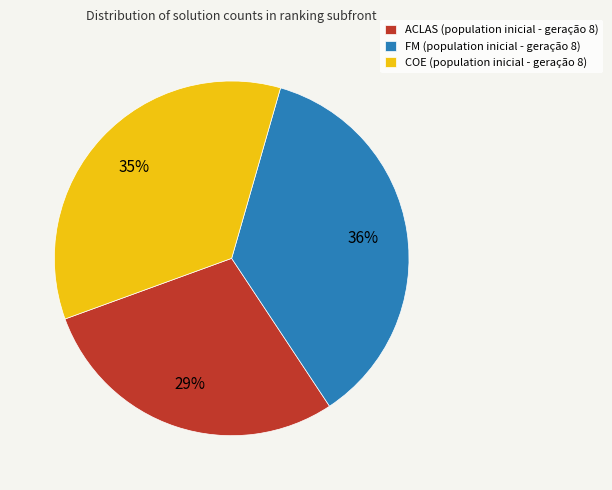

Is there a majority slice in this chart?

No